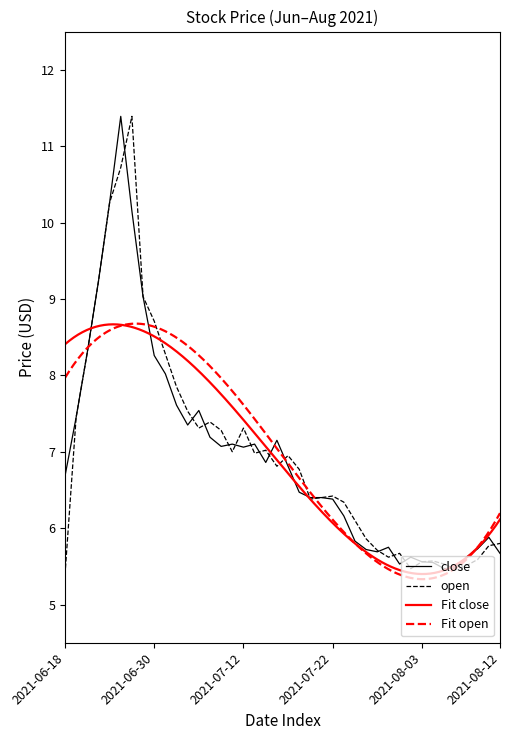

What is the sum of all open values?

279.7